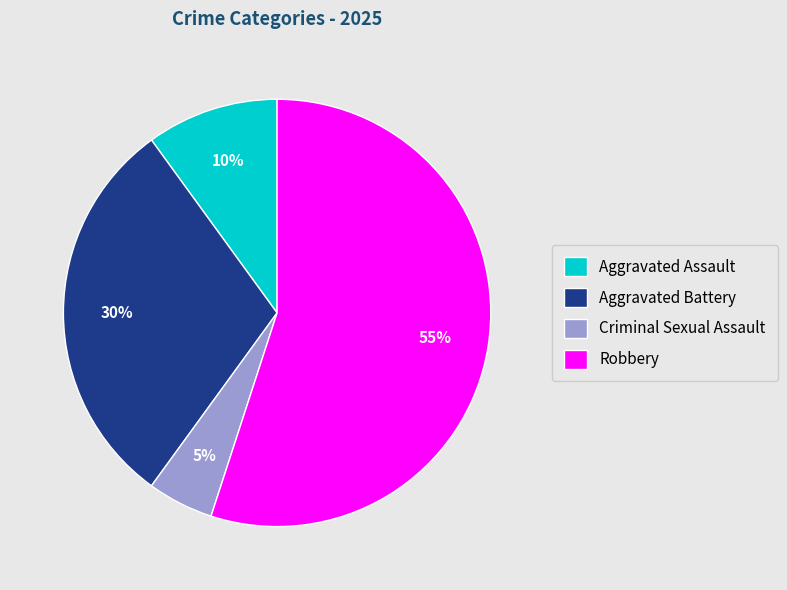

Is it true that Aggravated Battery is 40% of the pie?

False